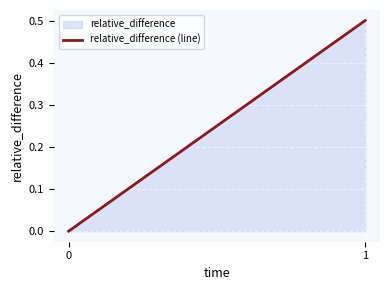

What is the average value?

0.2